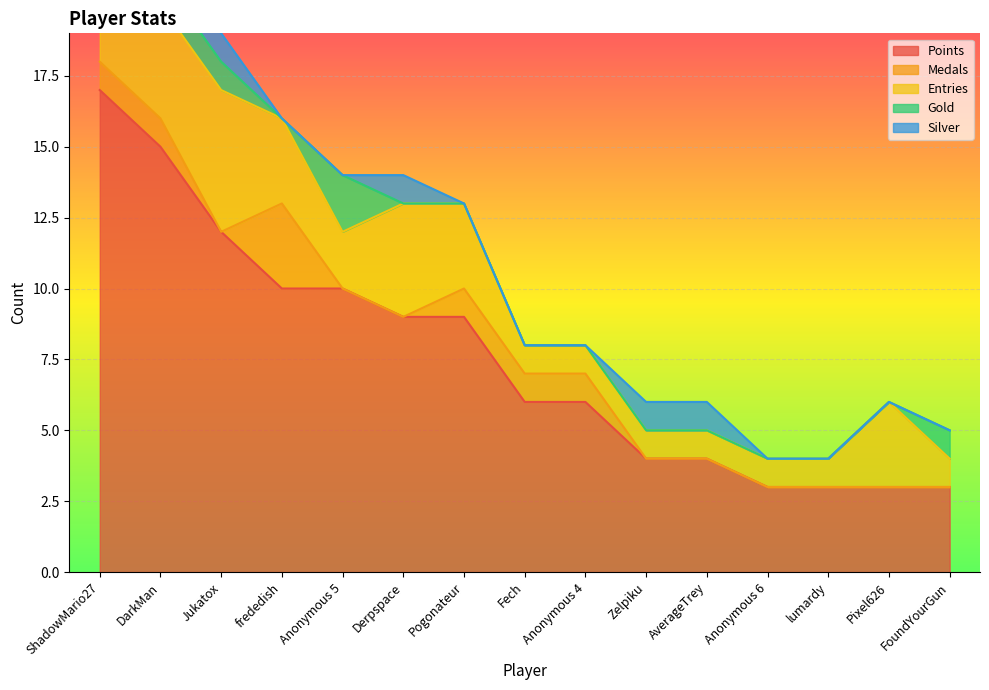

What is the sum of all Silver values?

6